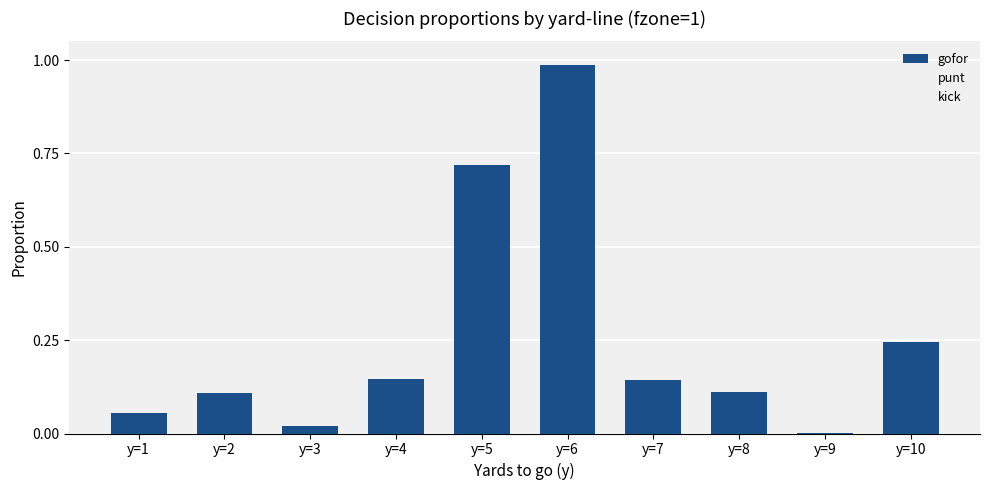

What is the sum of all values?

2.5